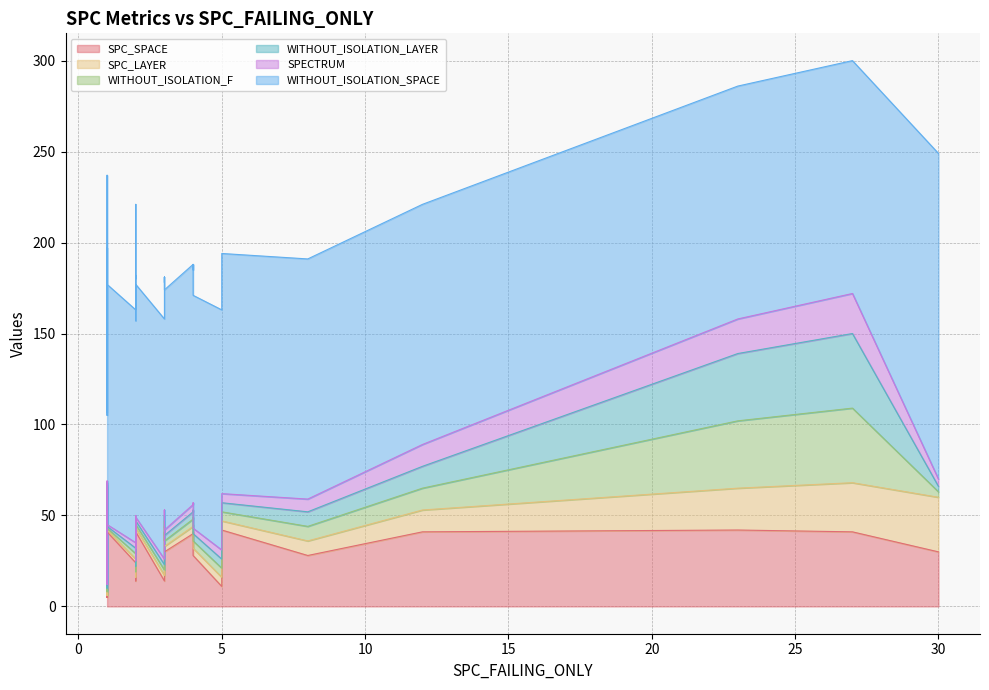

What is the value of the SPC_LAYER point at the 36th from the left?

4